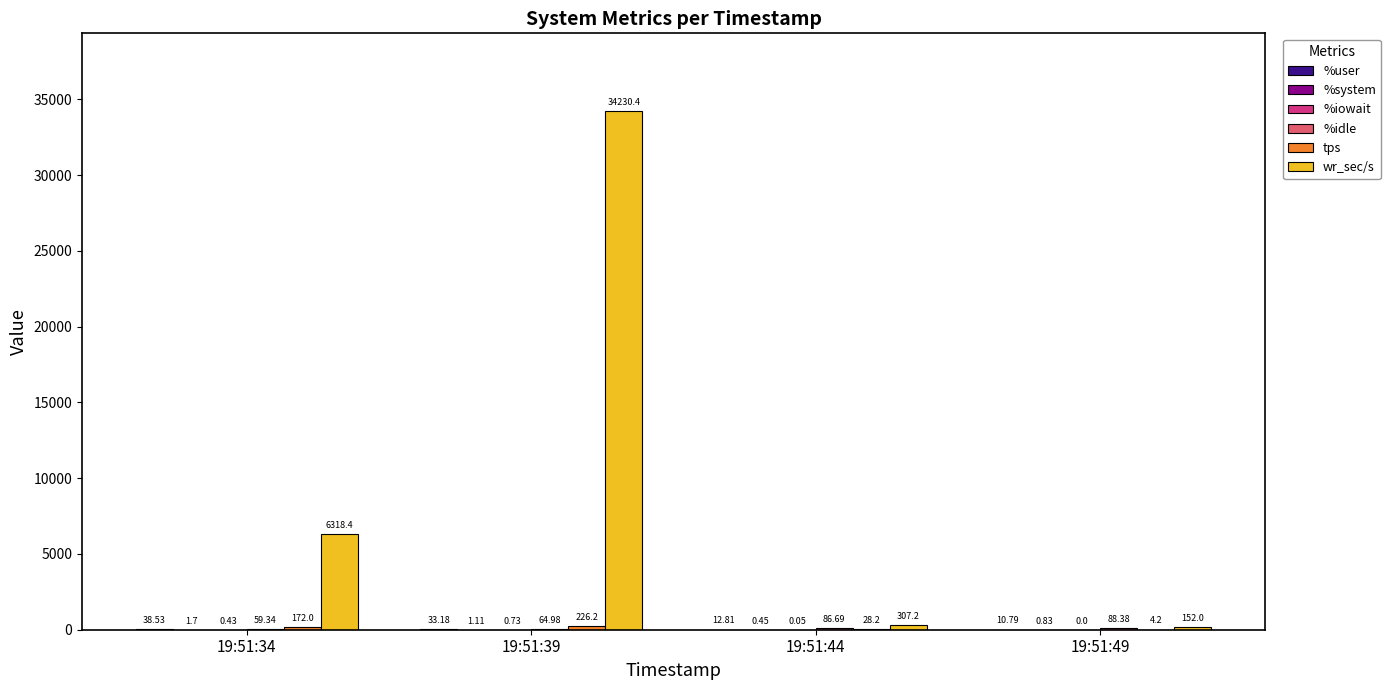

At which category is the sum across all series the highest?

19:51:39